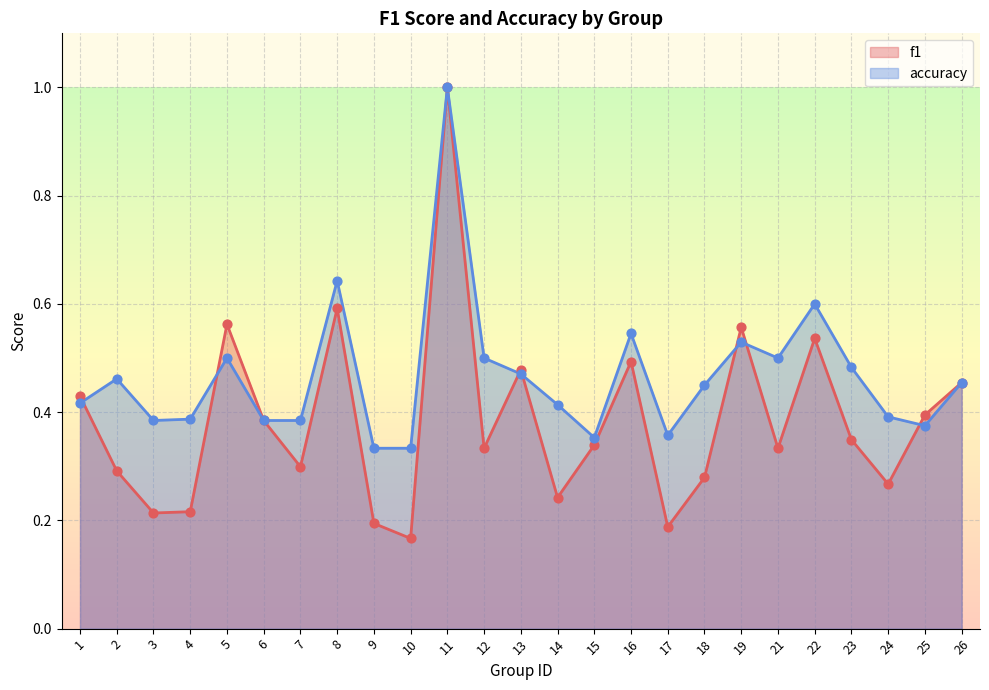

At how many categories does at least one series exceed 0?

25